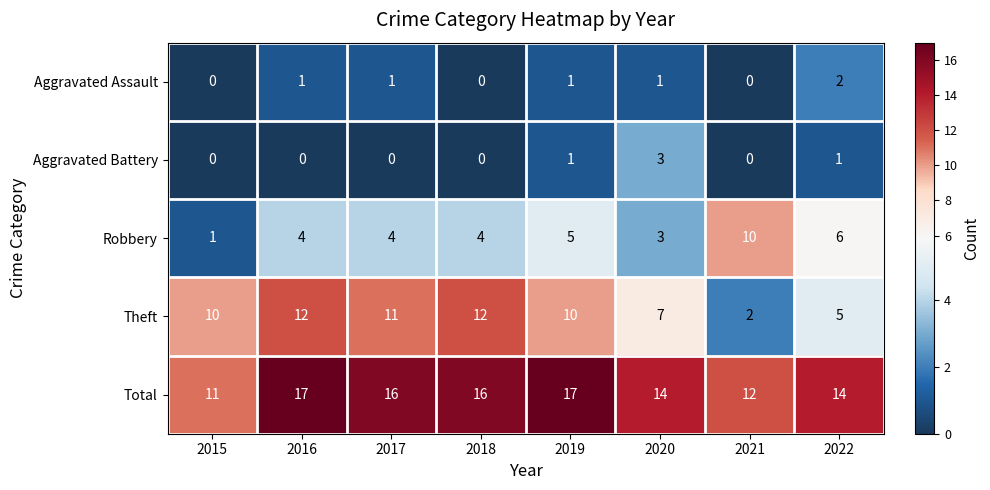

How many values in the Aggravated Assault series are below 1?

3